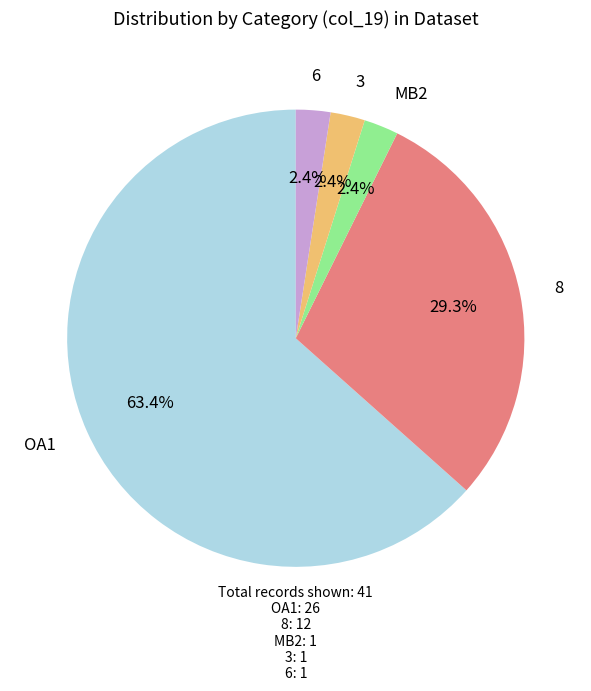

Is there any slice that represents more than half of the pie?

Yes